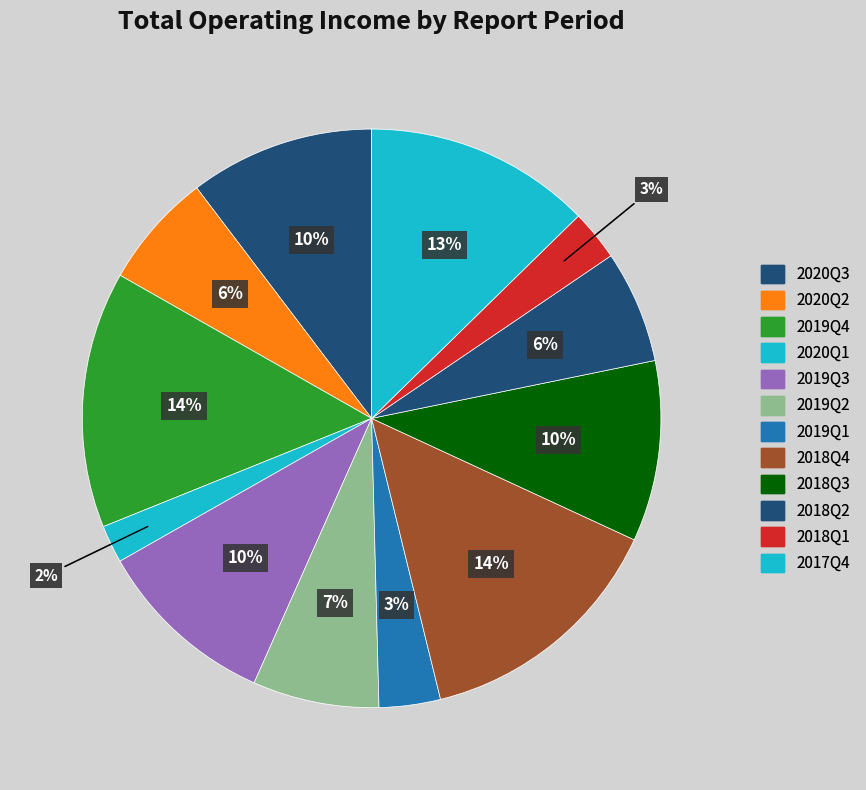

How many slices are in this pie chart?

12